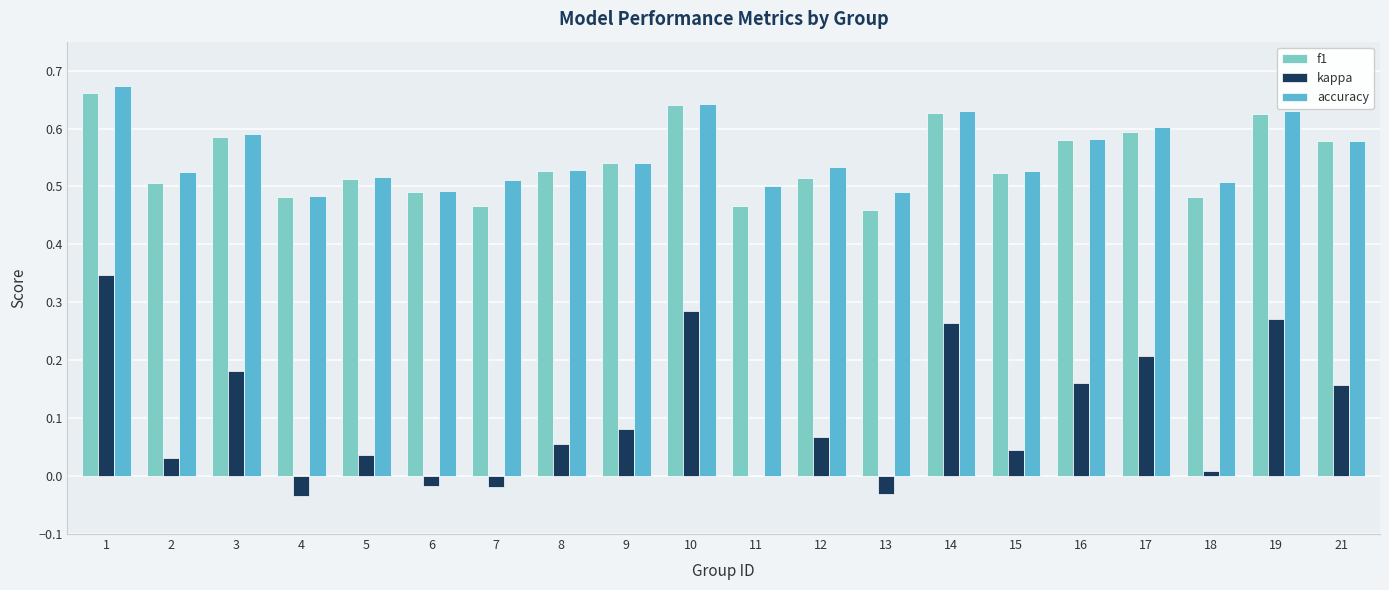

What is the sum of the f1 values at 8 and 14?

1.2